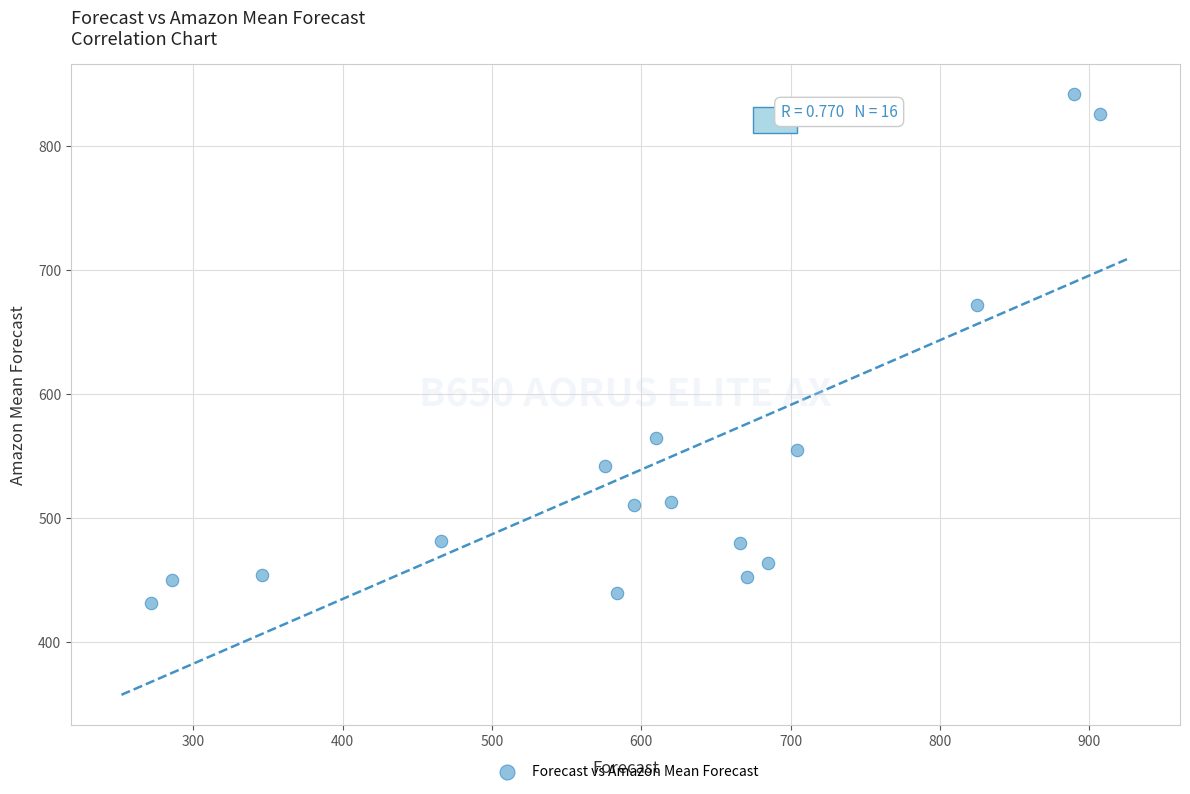

What Y value in the scatter plot is closest to 637?

672